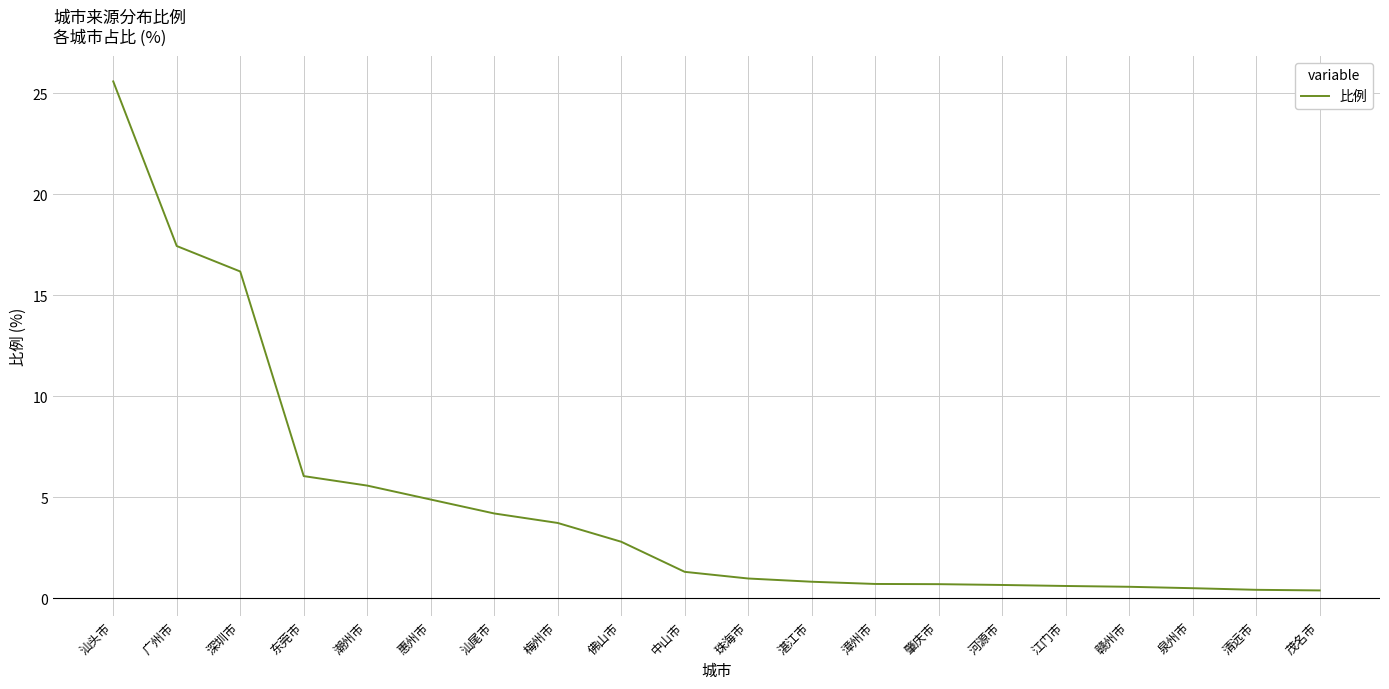

Which label corresponds to the largest value in the chart?

汕头市